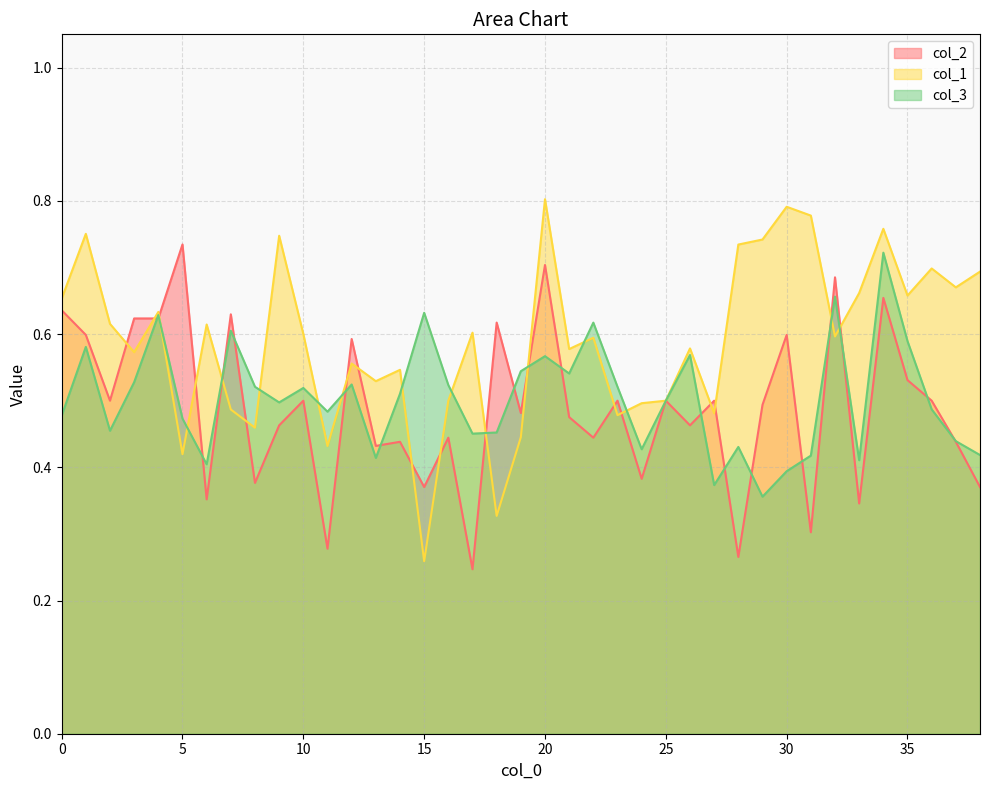

What is the approximate value of col_2 at 0?

0.6